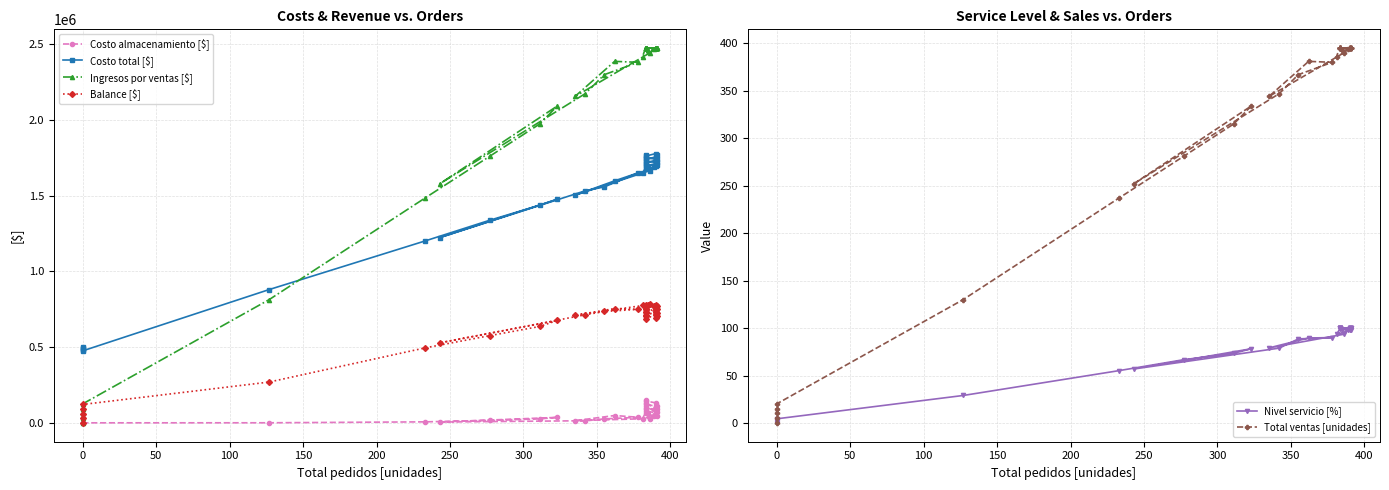

Which series has the largest total across all categories?

Ingresos por ventas [$]